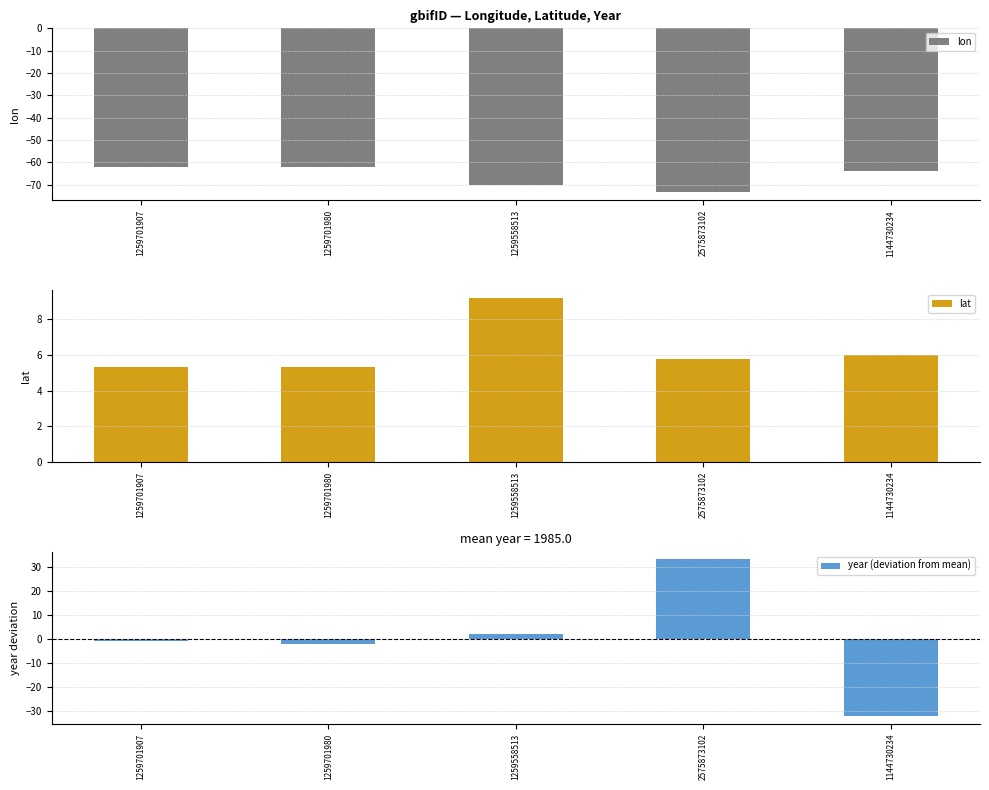

What is the difference between the second highest and second lowest values in the year (deviation from mean) series?

4